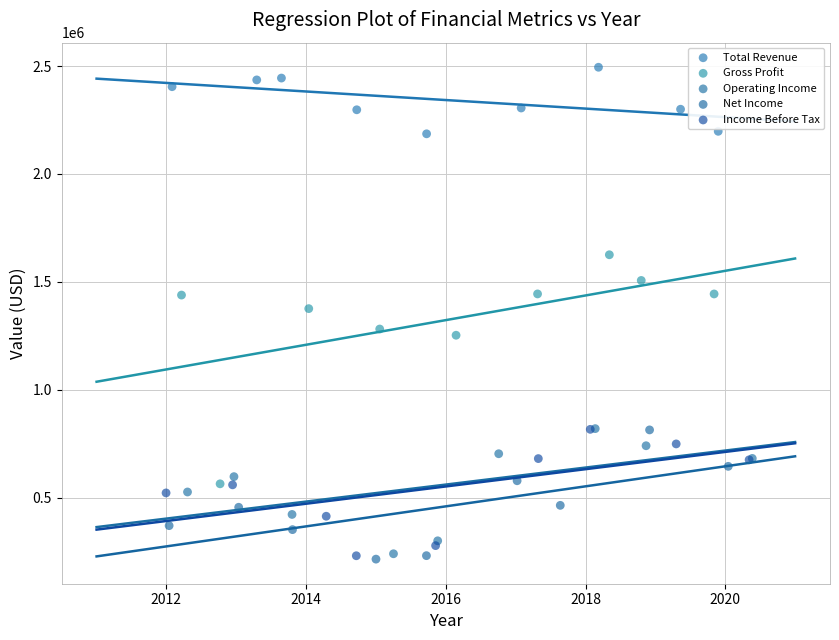

Which series contains the highest Y value?

Total Revenue